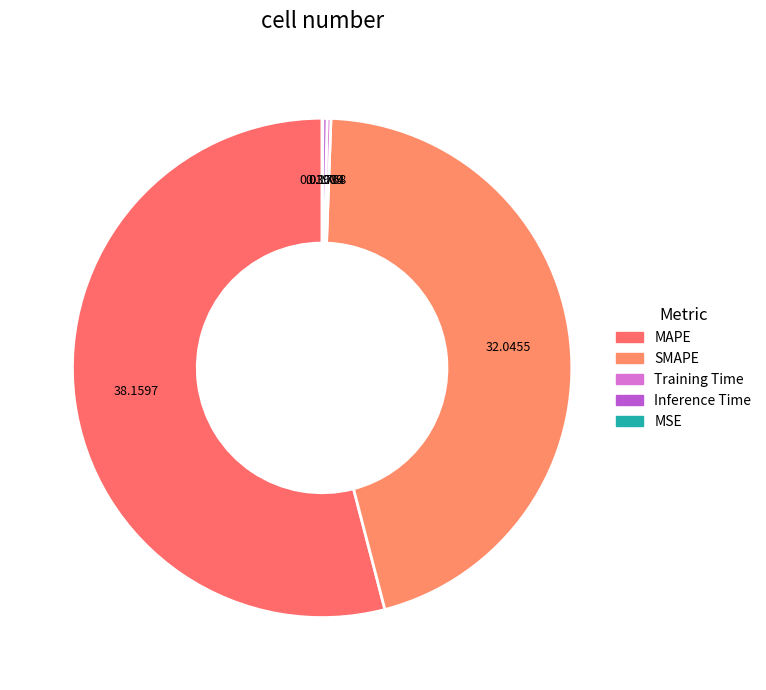

Which has a higher value, Training Time or Inference Time?

Inference Time